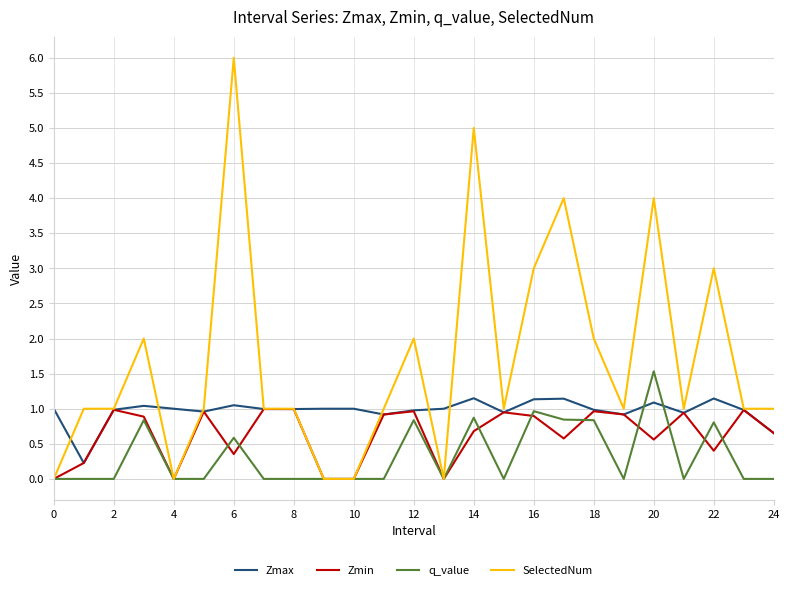

How many categories are shown in the chart?

25